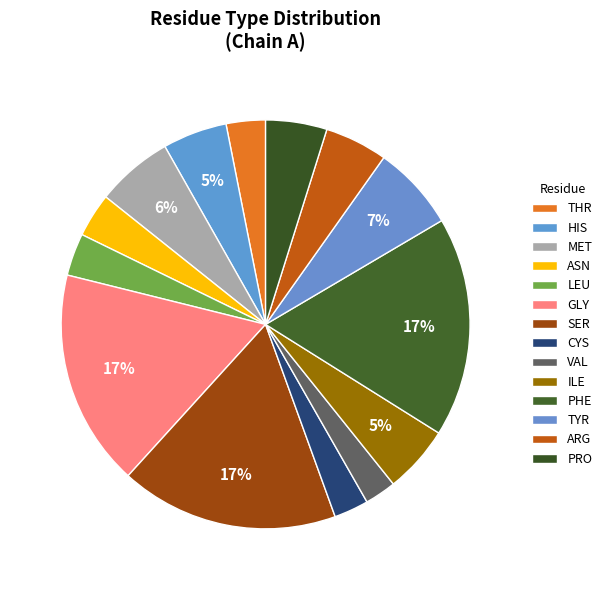

How many segments does this pie chart have?

14